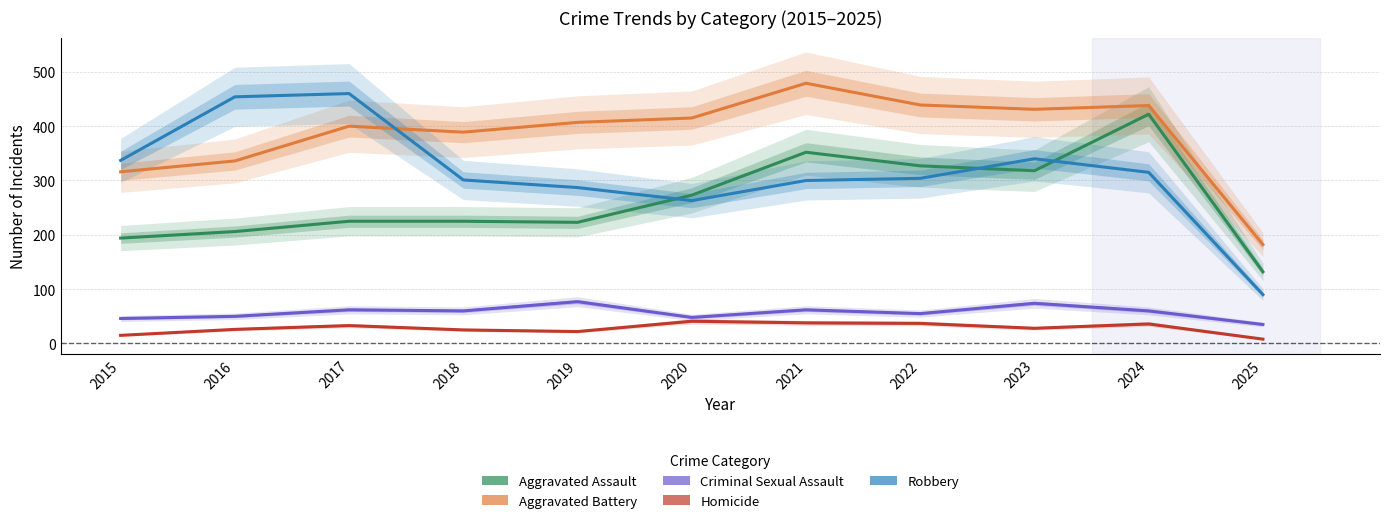

Between 2019 and 2020, which series saw the biggest shift?

Aggravated Assault